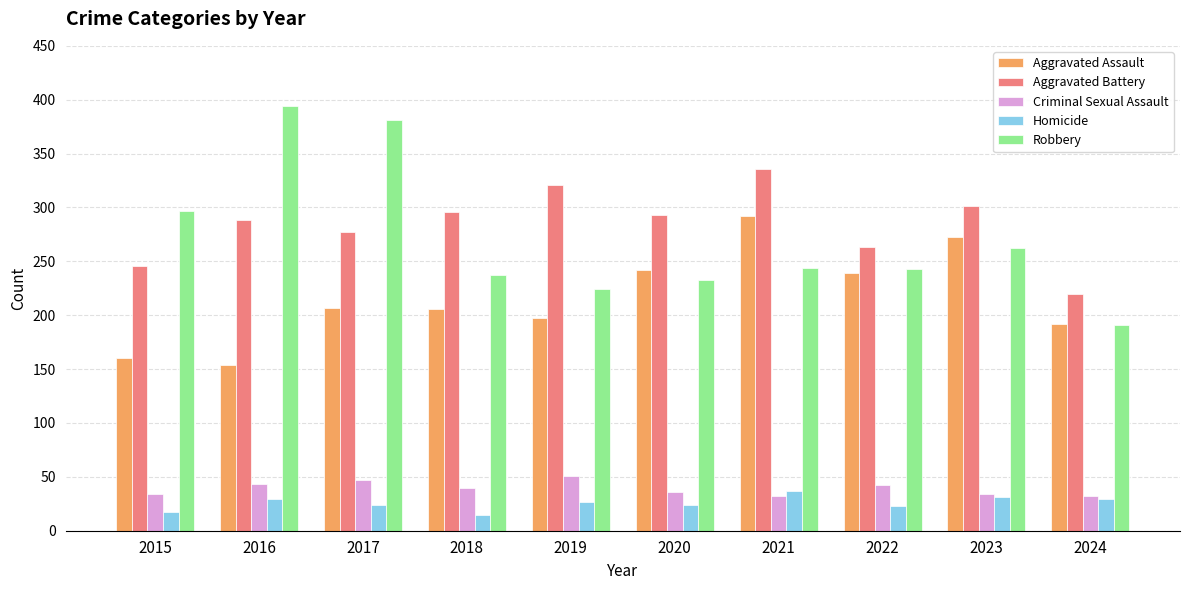

At how many categories does at least one series exceed 329?

3